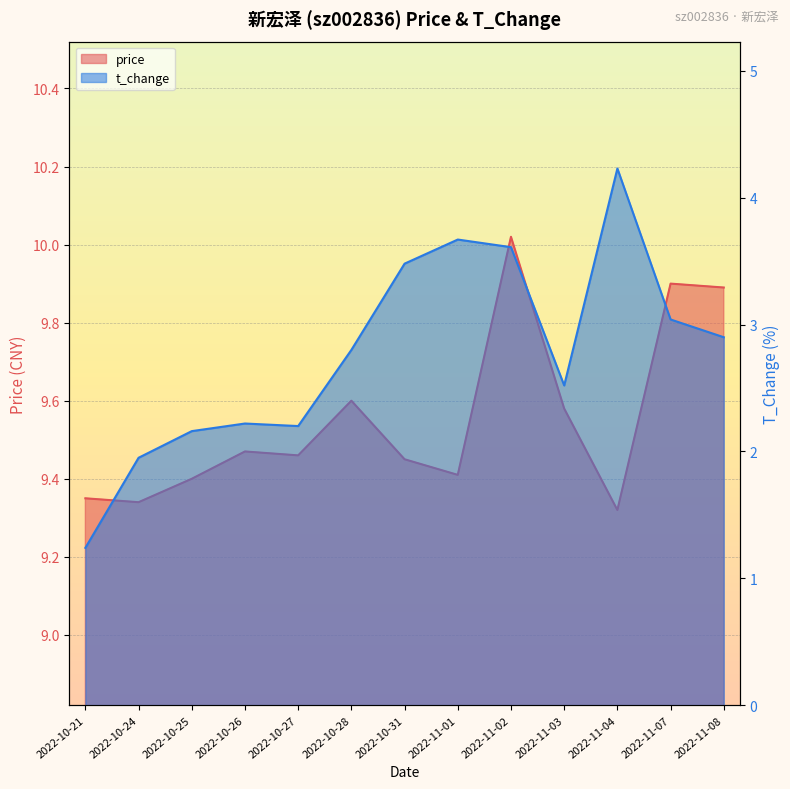

What is the label of the 1st point from the left?

2022-10-21